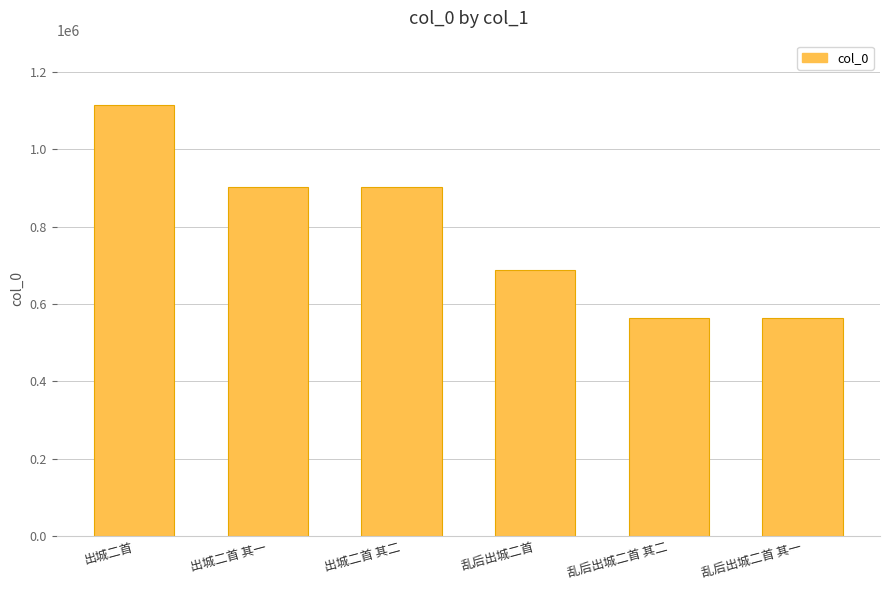

What is the difference between the maximum and second lowest values?

548971